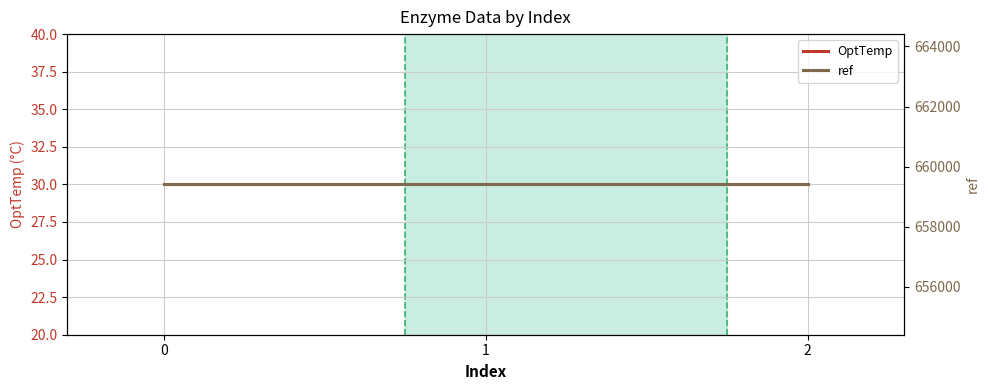

Reading left to right, extract all data points from this chart.

OptTemp: 0=30	1=30	2=30
ref: 0=659412	1=659412	2=659412